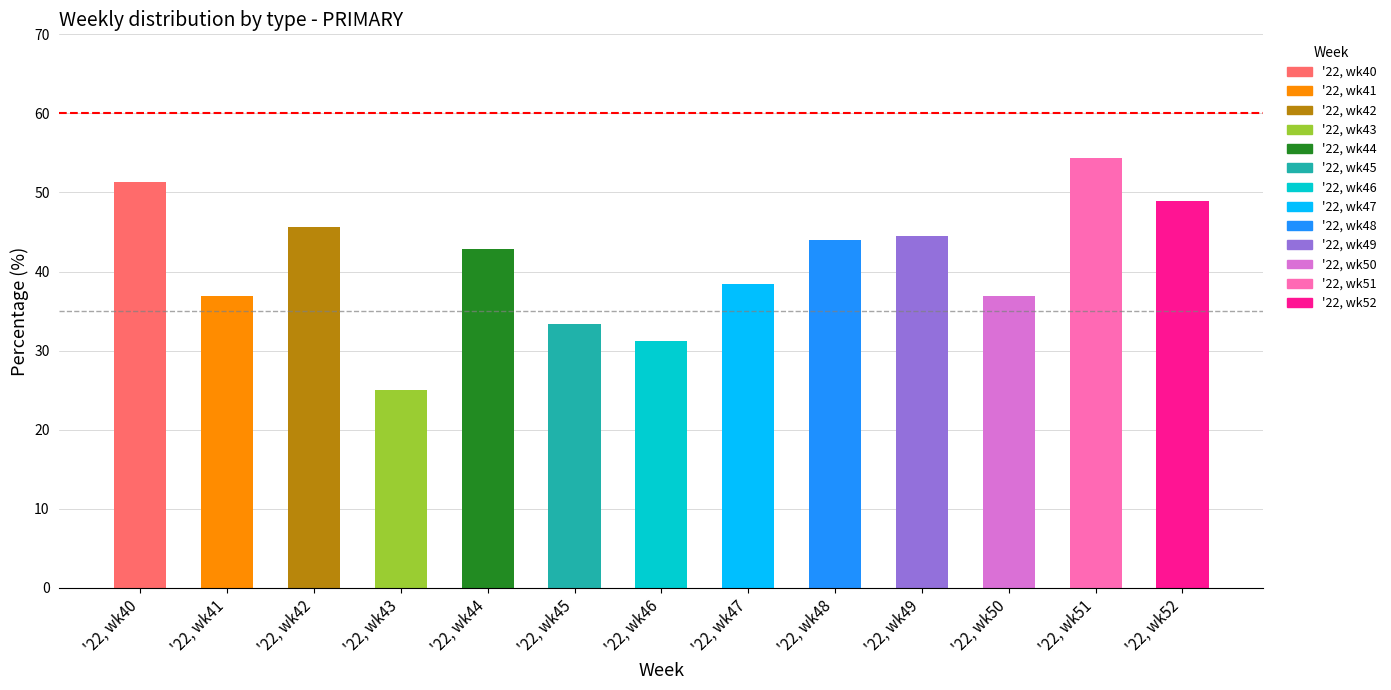

What is the sum of all values?

533.4